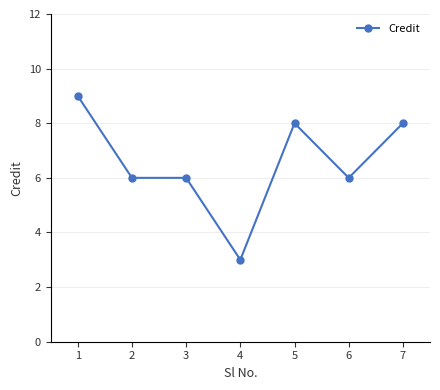

What is the value of the 7th point from the left?

8